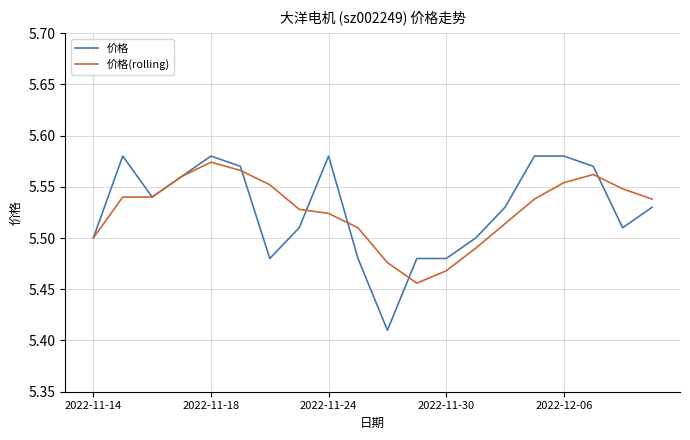

Which series has the widest spread of values?

价格